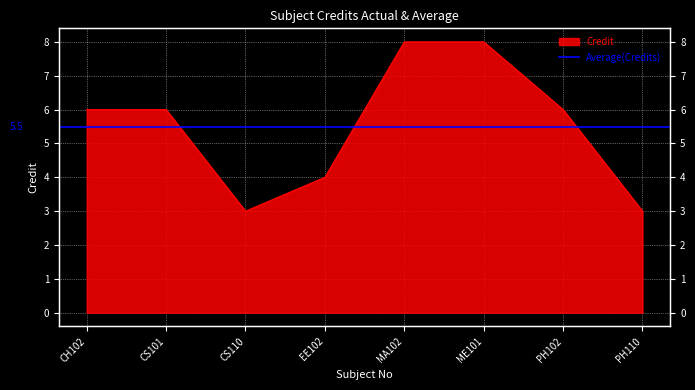

What is the sum of all values?

44